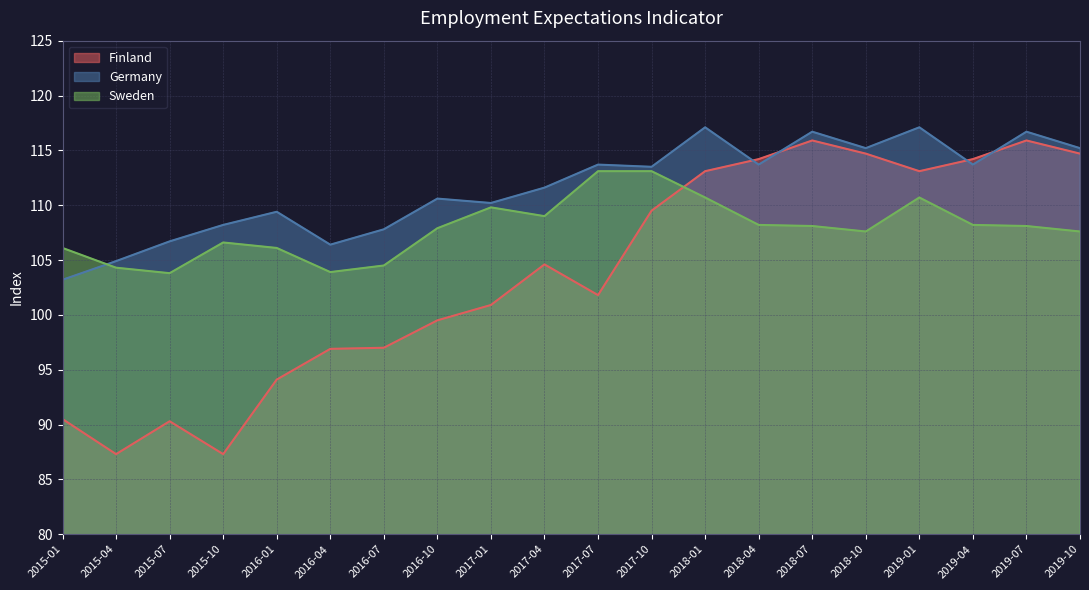

Where is the first local maximum for Sweden?

2015-10